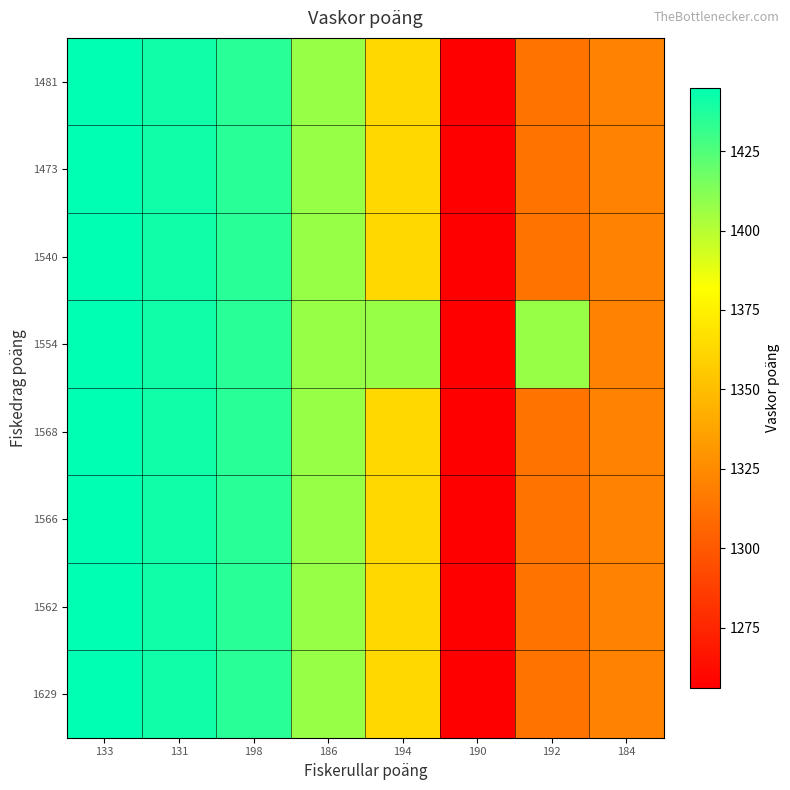

Which has a higher value, 133 or 184?

133